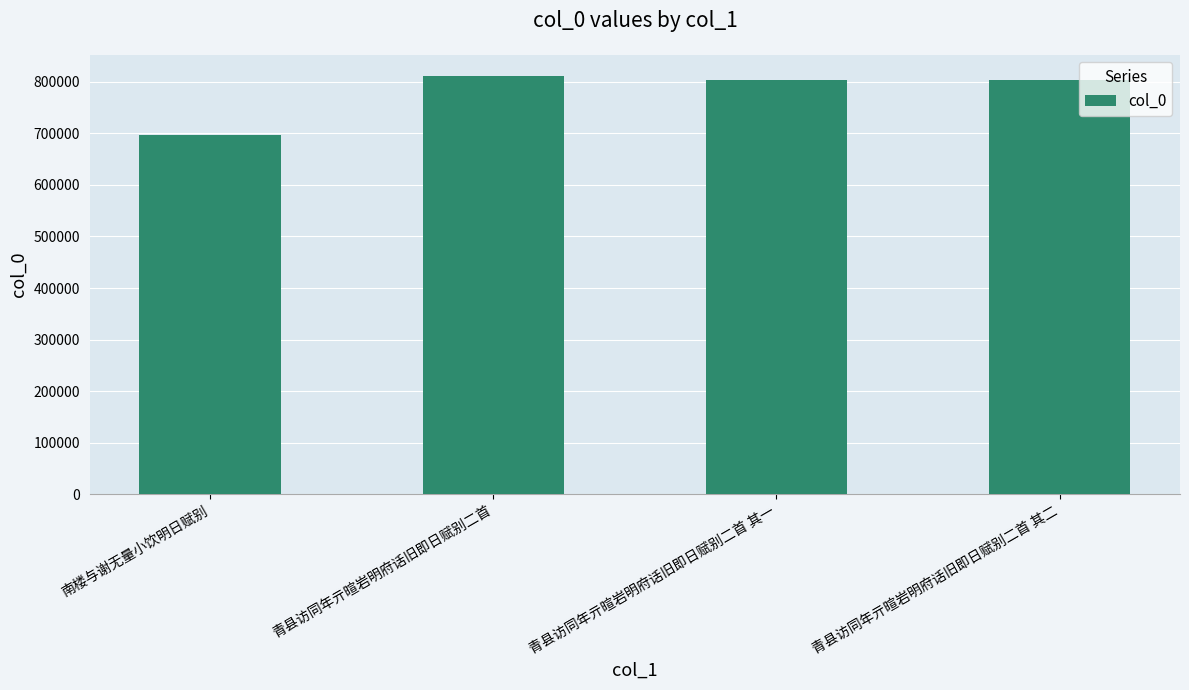

Which label corresponds to the smallest value in the chart?

南楼与谢无量小饮明日赋别